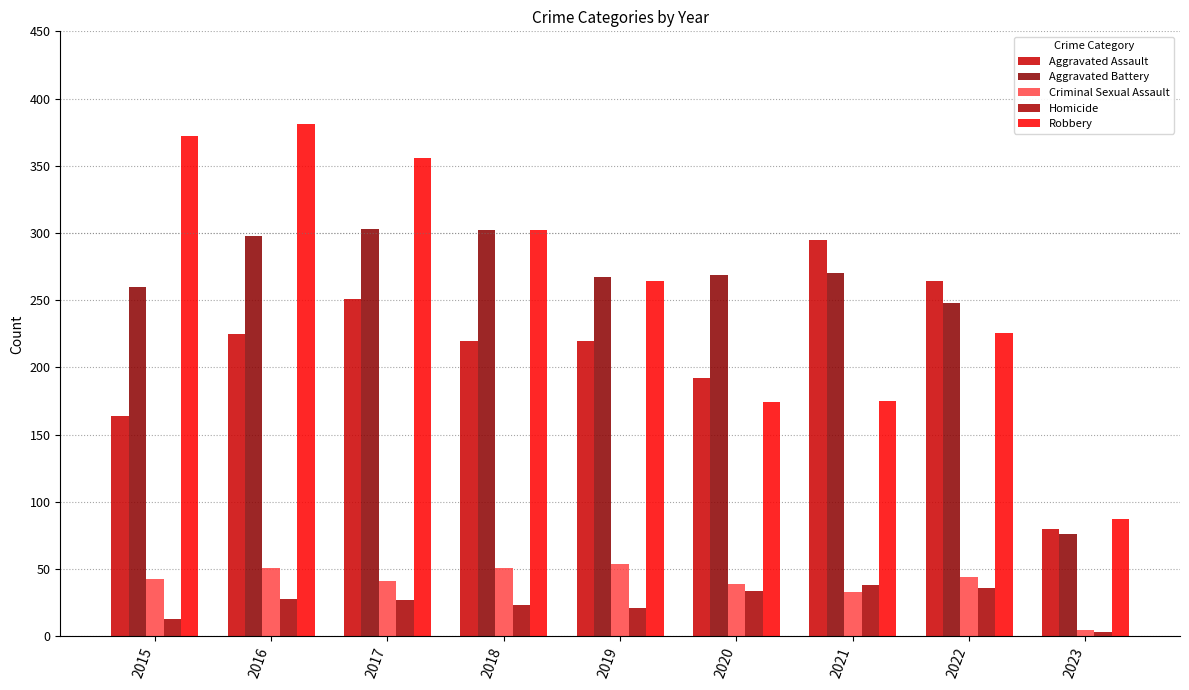

Reading left to right, extract all data points from this chart.

Aggravated Assault: 2015=164	2016=225	2017=251	2018=220	2019=220	2020=192	2021=295	2022=264	2023=80
Aggravated Battery: 2015=260	2016=298	2017=303	2018=302	2019=267	2020=269	2021=270	2022=248	2023=76
Criminal Sexual Assault: 2015=43	2016=51	2017=41	2018=51	2019=54	2020=39	2021=33	2022=44	2023=5
Homicide: 2015=13	2016=28	2017=27	2018=23	2019=21	2020=34	2021=38	2022=36	2023=3
Robbery: 2015=372	2016=381	2017=356	2018=302	2019=264	2020=174	2021=175	2022=226	2023=87